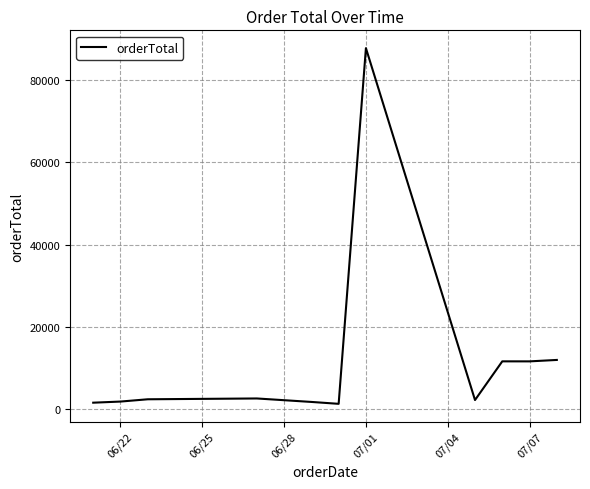

What is the difference between the maximum and minimum values?

86596.8